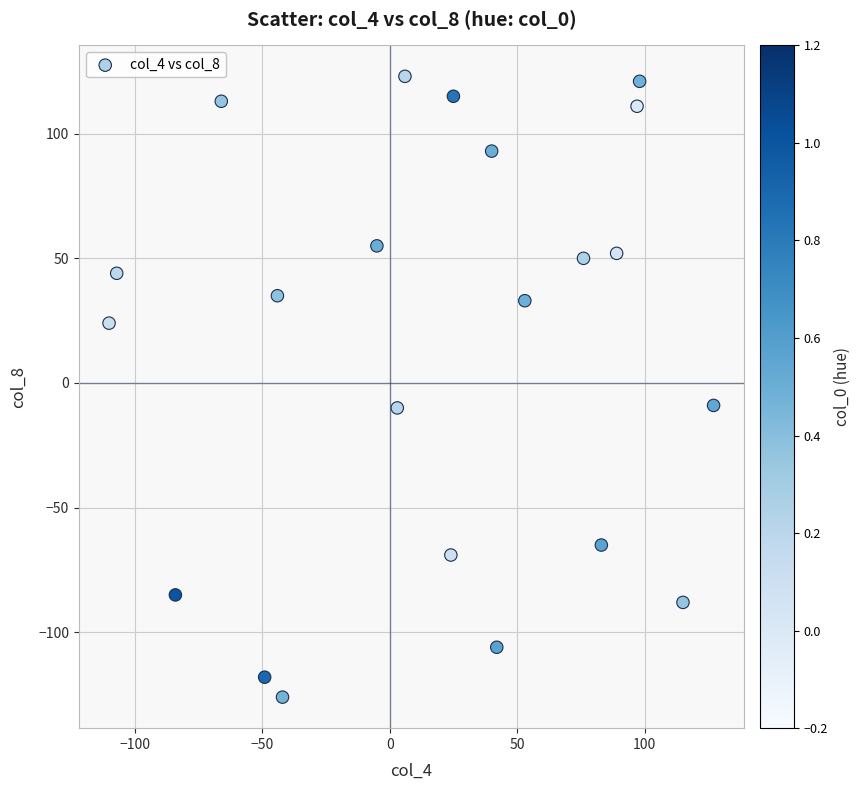

What is the range of Y values (max minus min)?

249